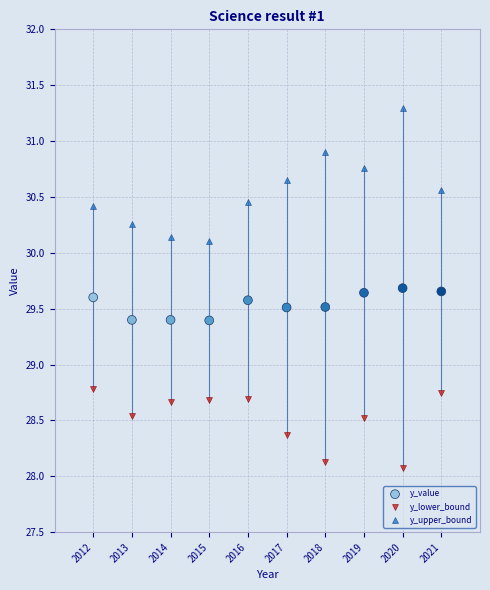

In the y_lower_bound series, what Y value is closest to 28?

28.1